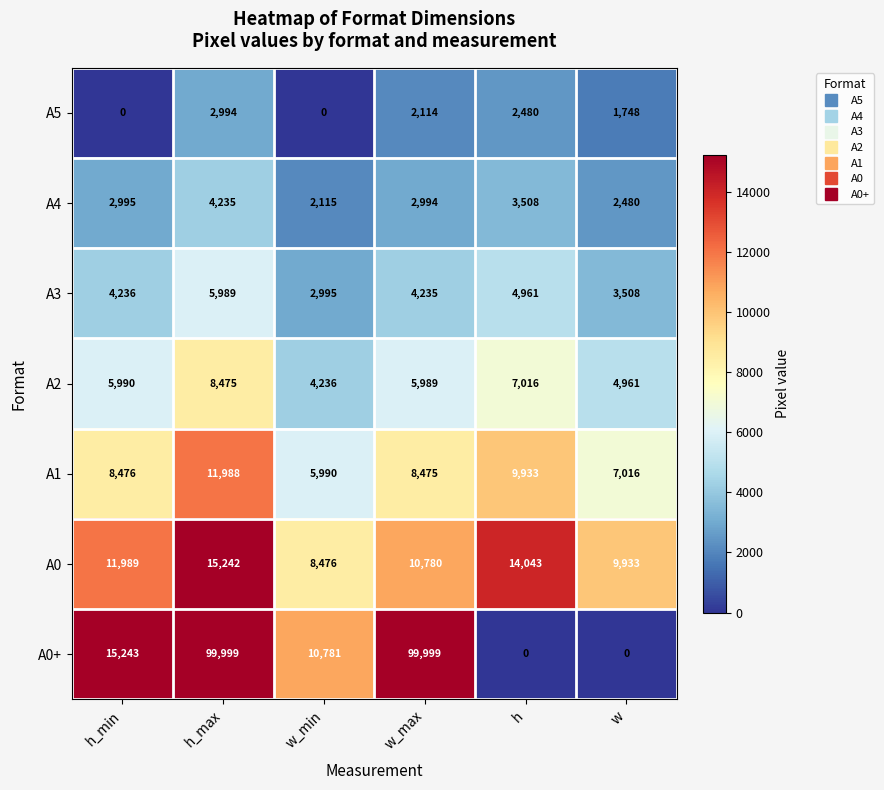

What is the difference between the second highest and second lowest values in the А5 series?

2480